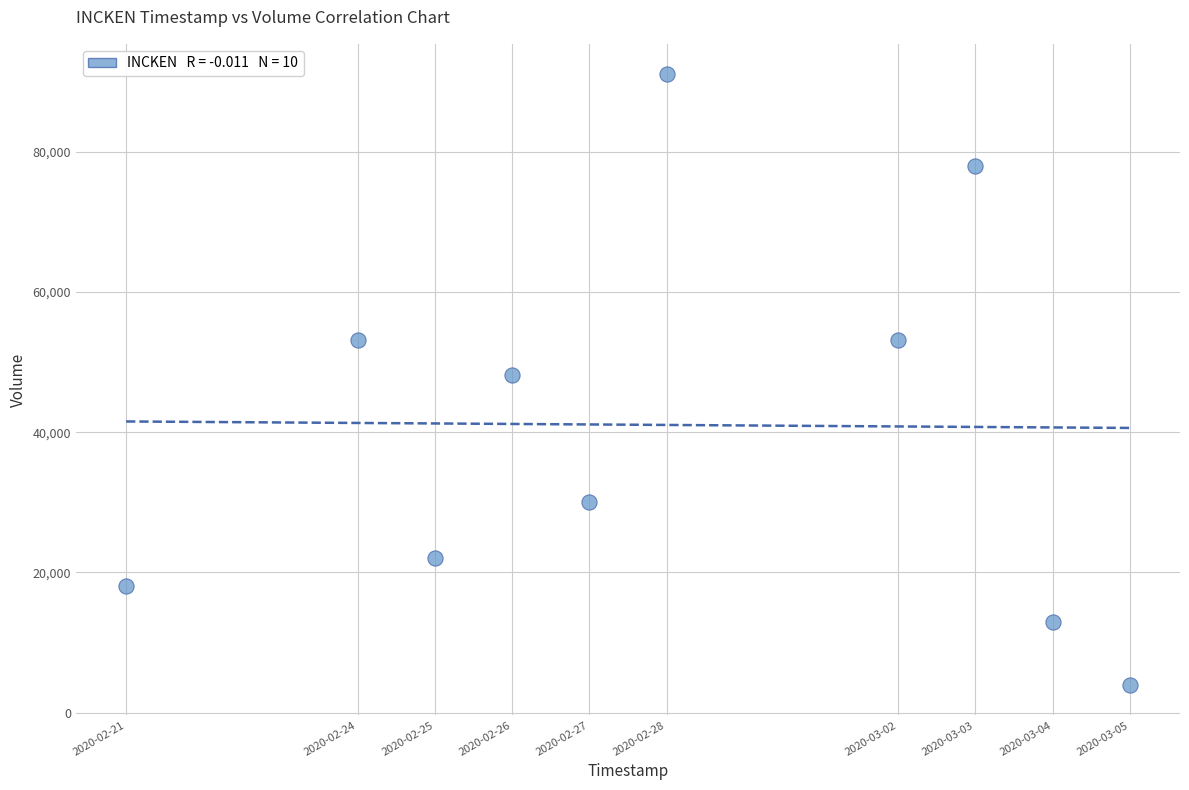

What is the range of X values (max minus min)?

1123200